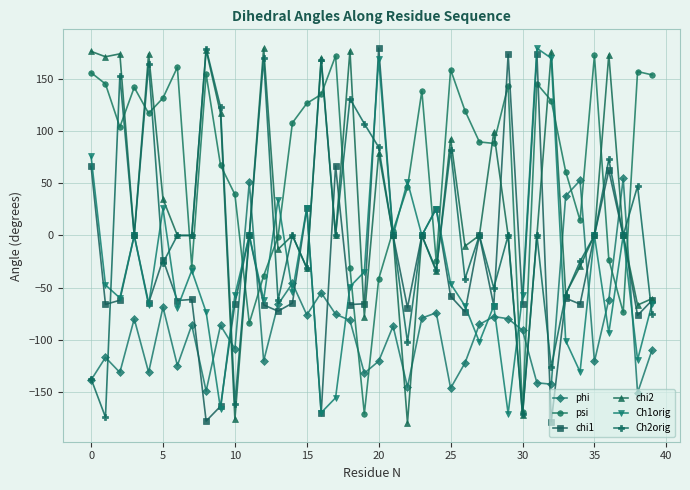

Which series has the largest total across all categories?

psi